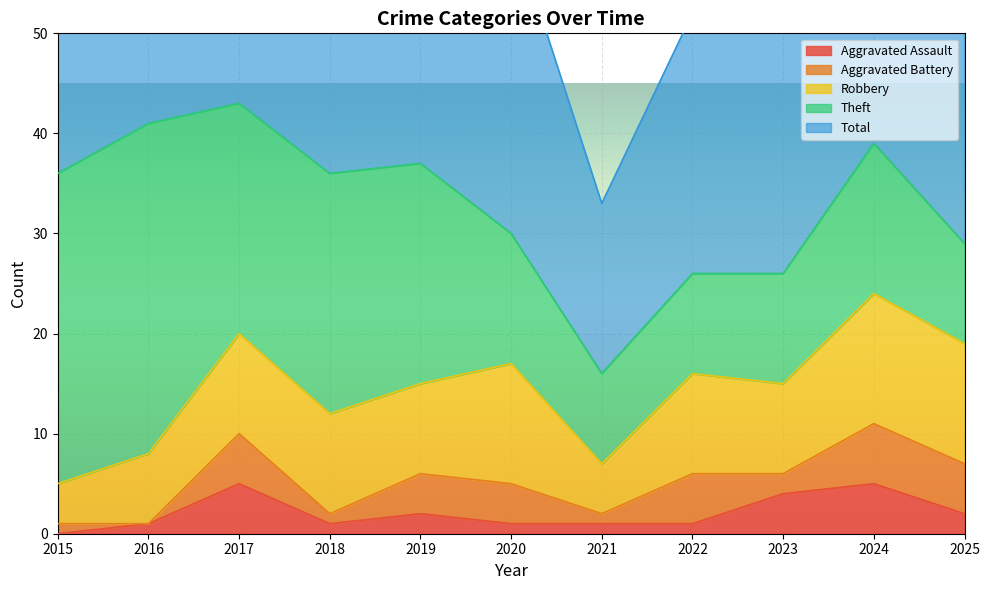

What is the value of the Aggravated Battery point at the 4th from the left?

1